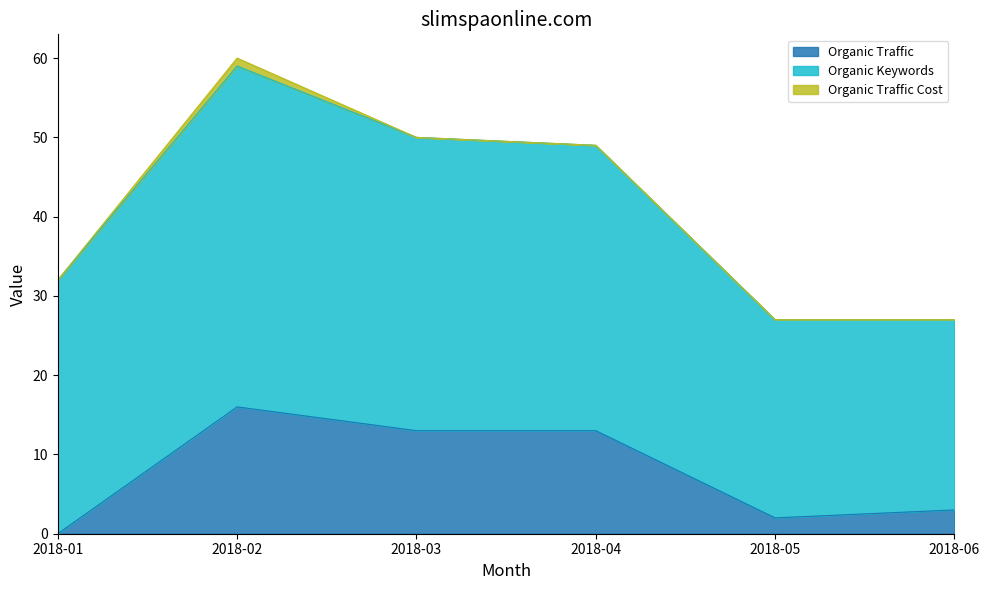

True or false: Organic Traffic and Paid Keywords intersect in this chart.

False